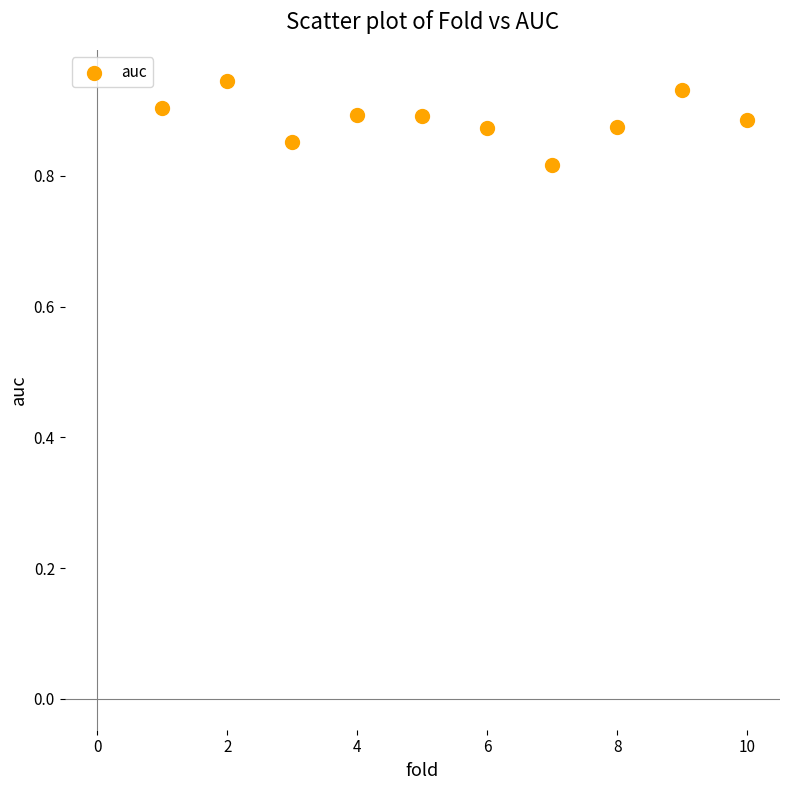

What is the average X value?

5.5